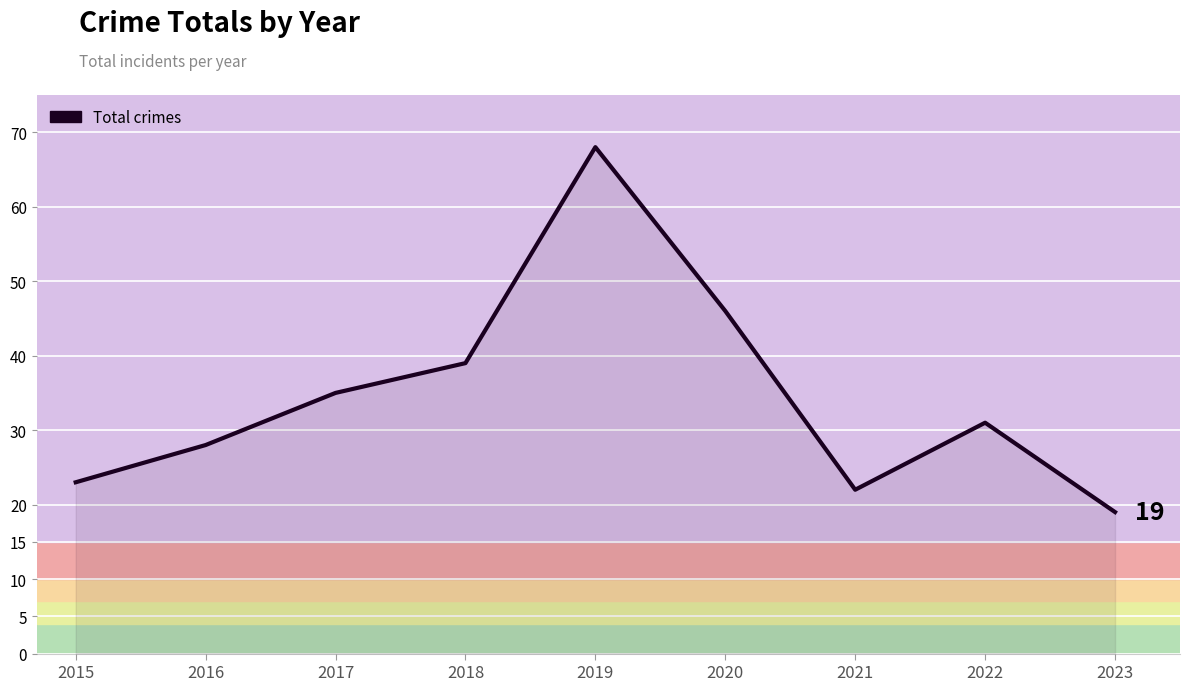

How many lines are shown in the chart?

1